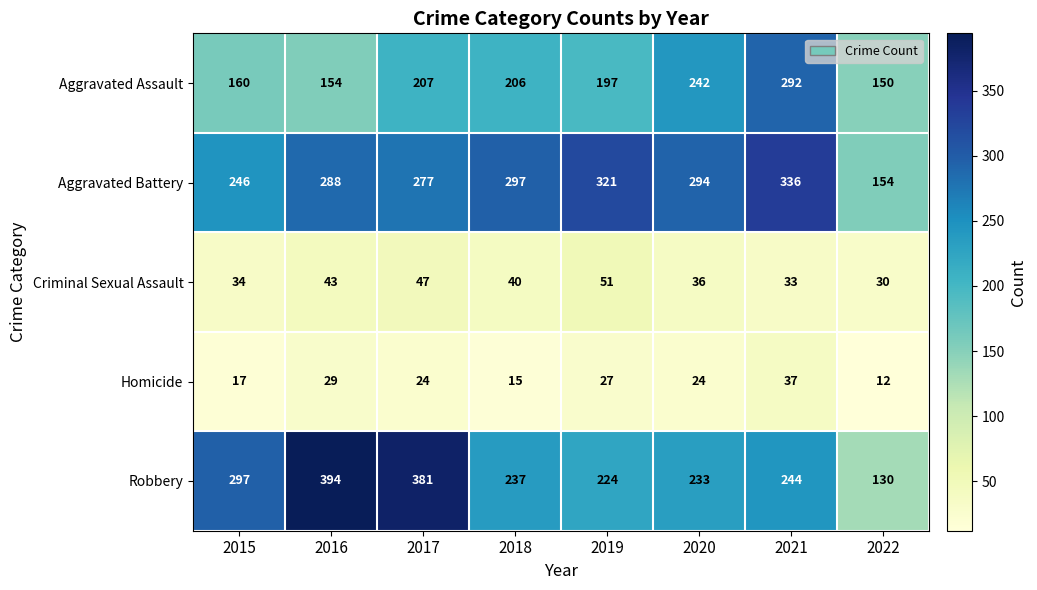

Where does the Robbery series first go above 244?

2015